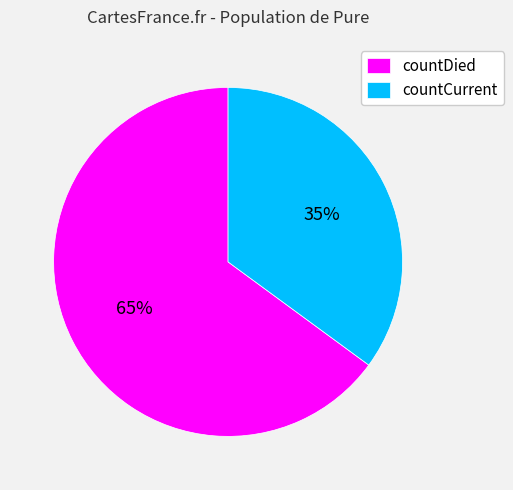

What is the largest slice in the pie chart?

countDied